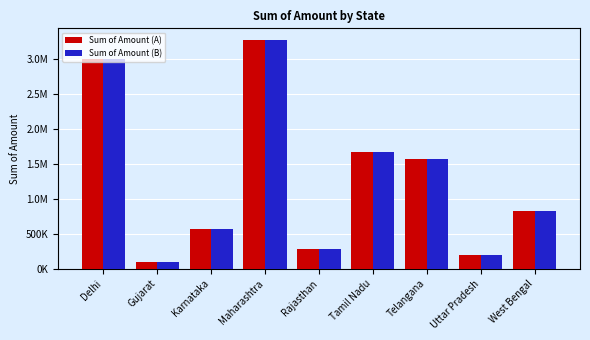

What are all the series names shown in the legend?

Sum of Amount (A), Sum of Amount (B)